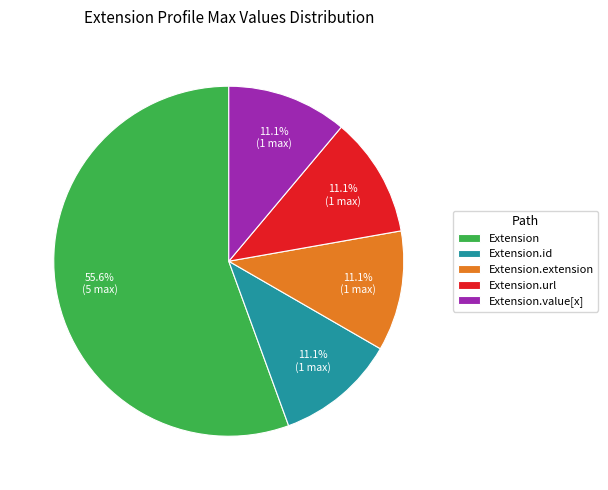

Which slice is the largest?

Extension